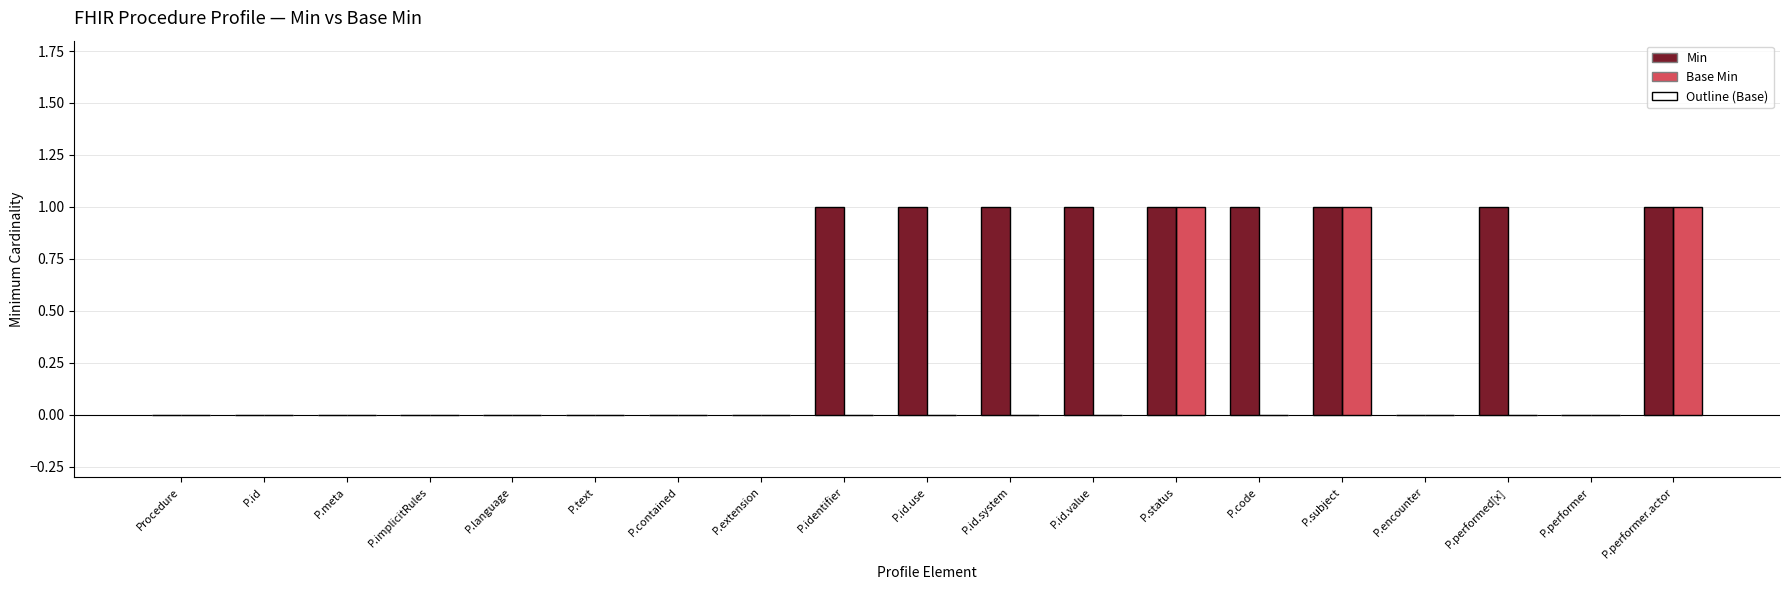

The Base Min series shows 2 at P.performer.actor. True or false?

False